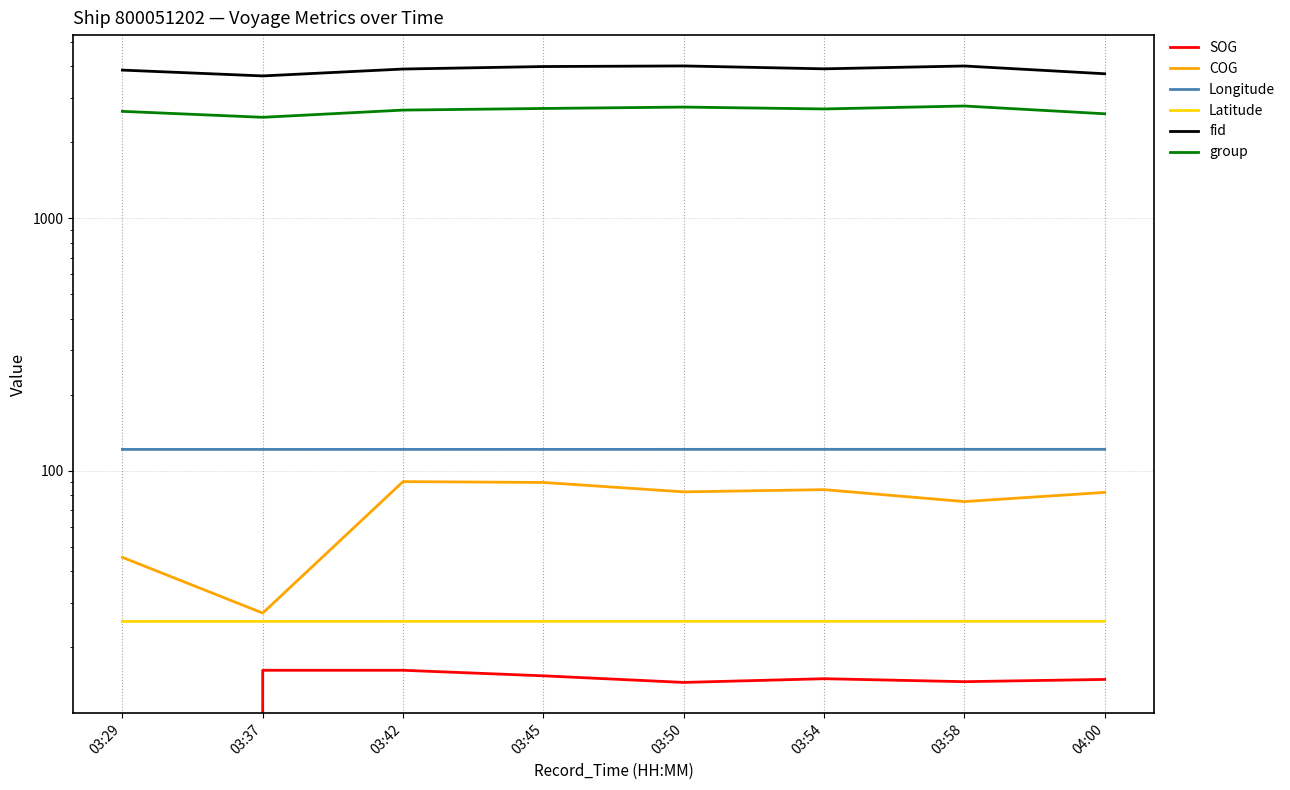

True or false: Latitude and group cross at least once.

False